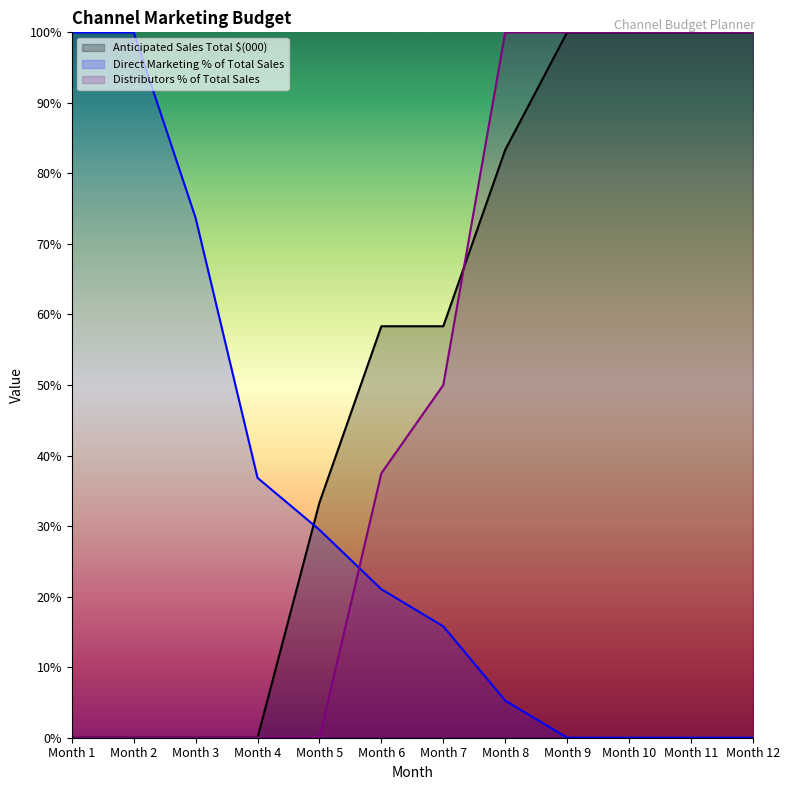

What is the difference between the Direct Marketing % of Total Sales values at Month 5 and Month 8?

0.2